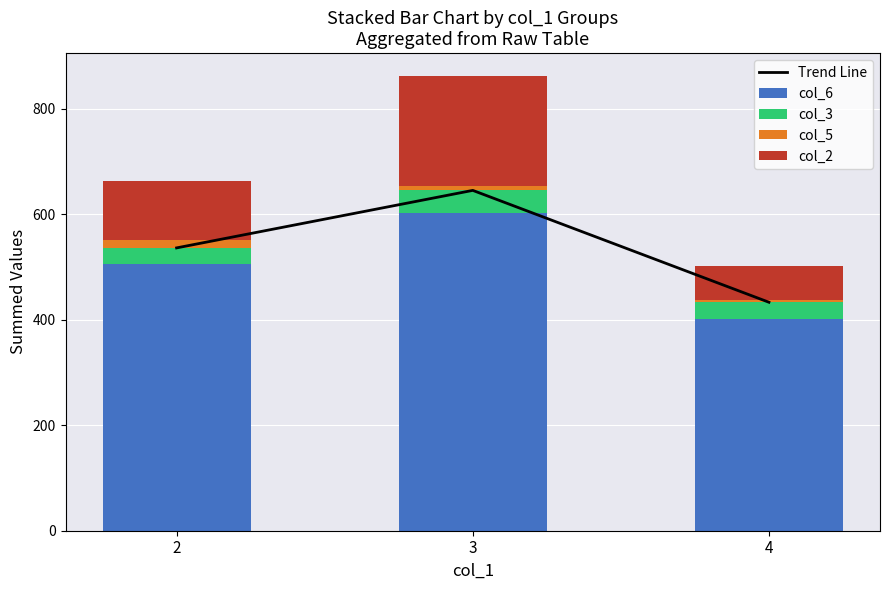

What is the maximum value shown in the chart?

645